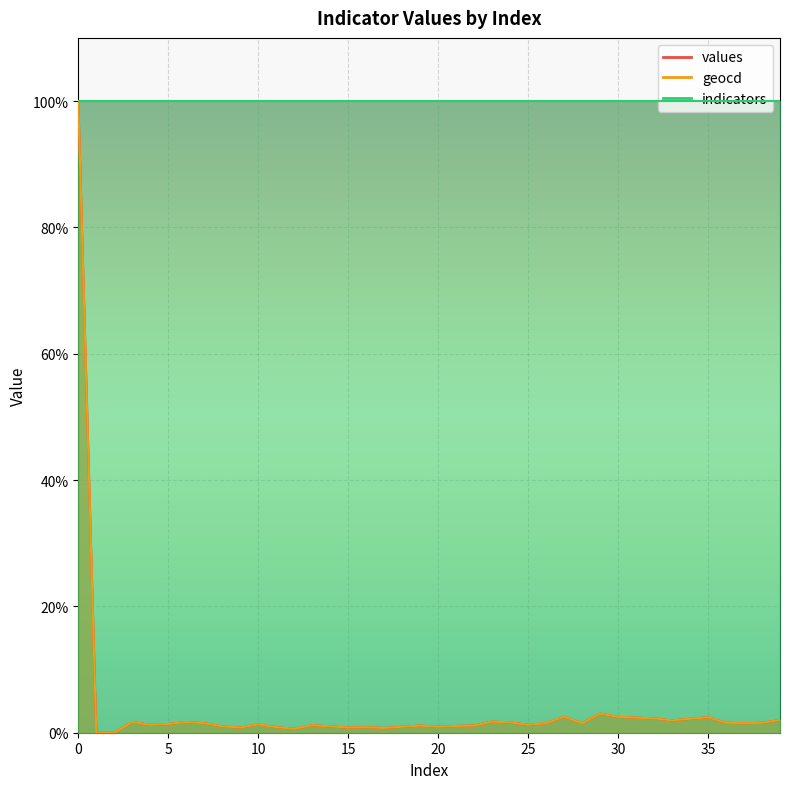

What is the value of the values point at the 10th from the left?

0.8